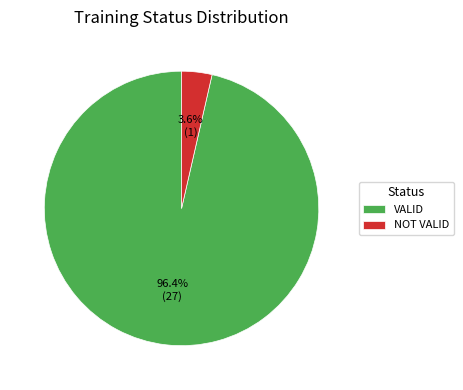

What percentage is the VALID slice, to the nearest percent?

96%